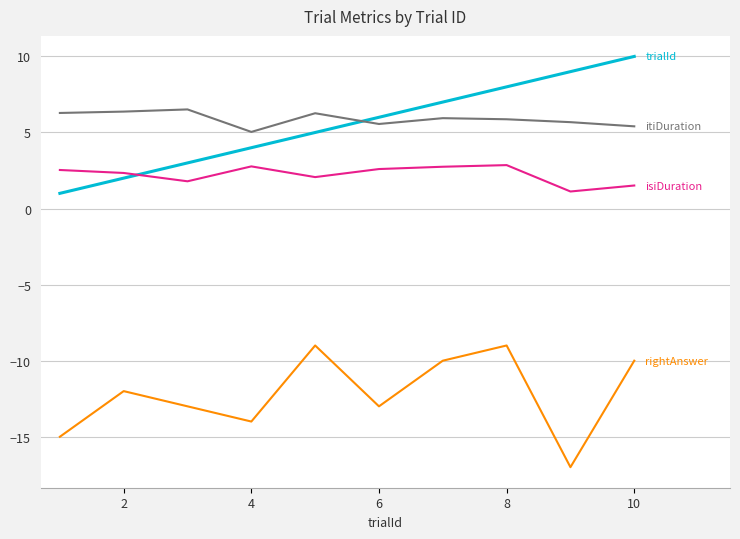

What is the minimum value shown in the chart?

-17.0